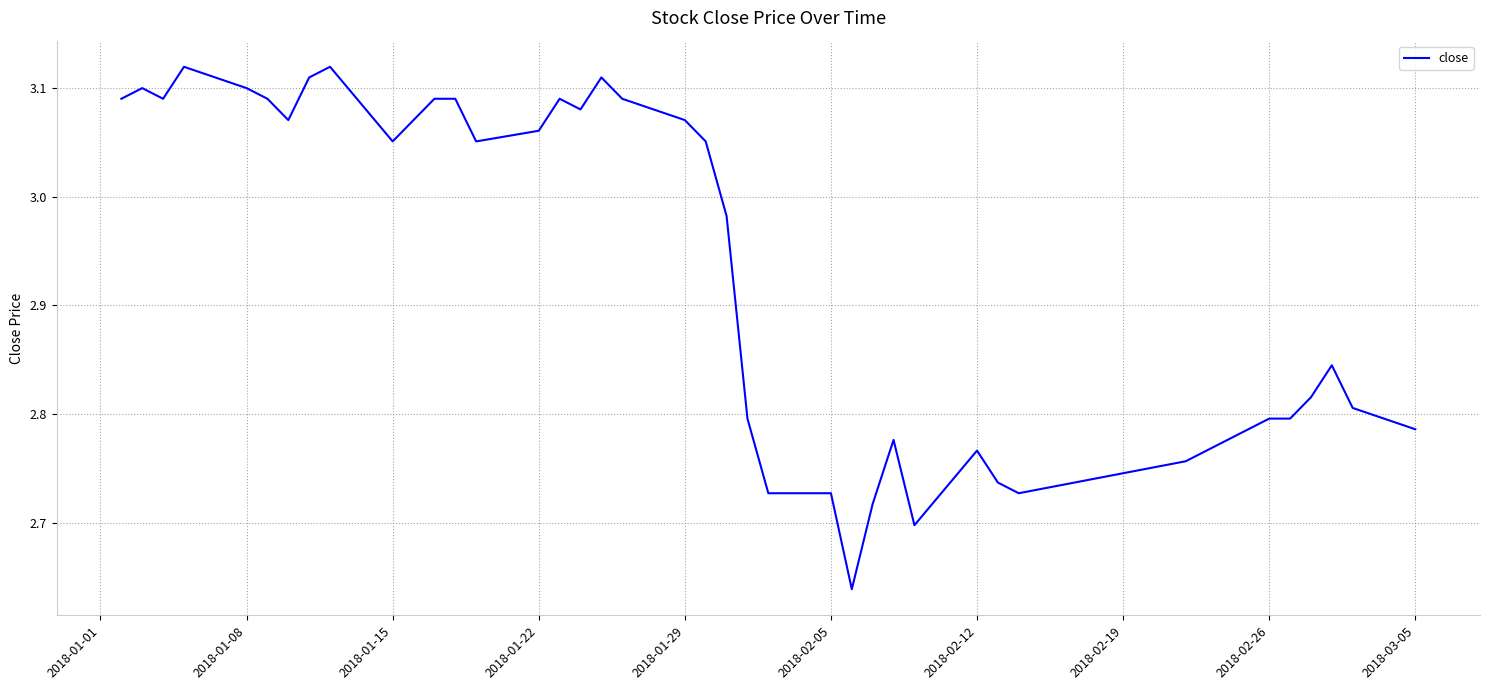

Does the chart display data point markers on the line(s)?

No